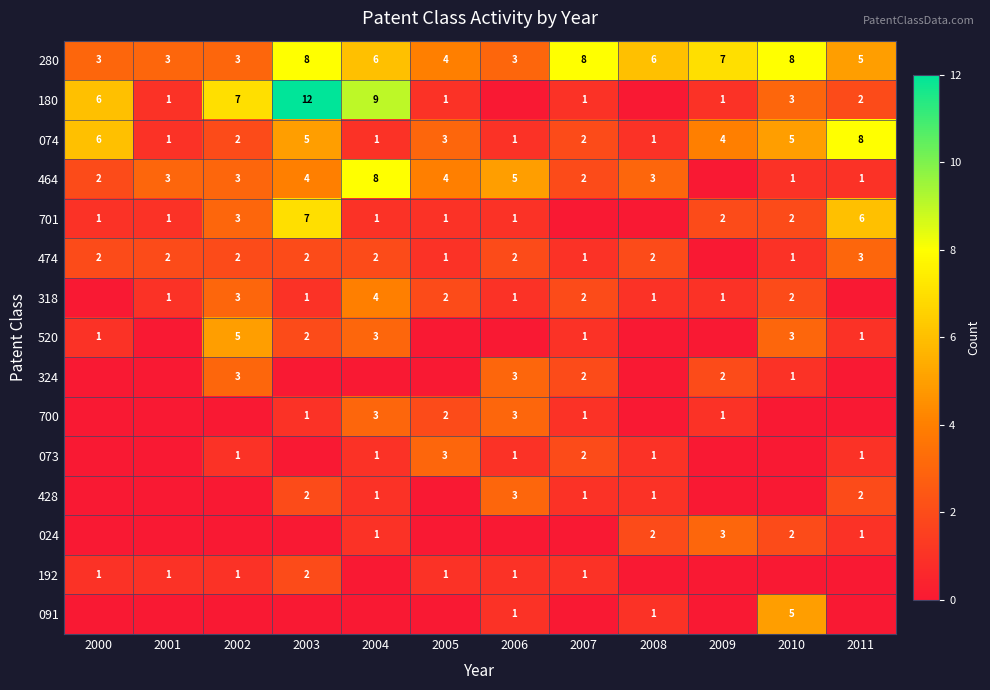

What is the difference between the 180 values at 2004 and 2000?

3